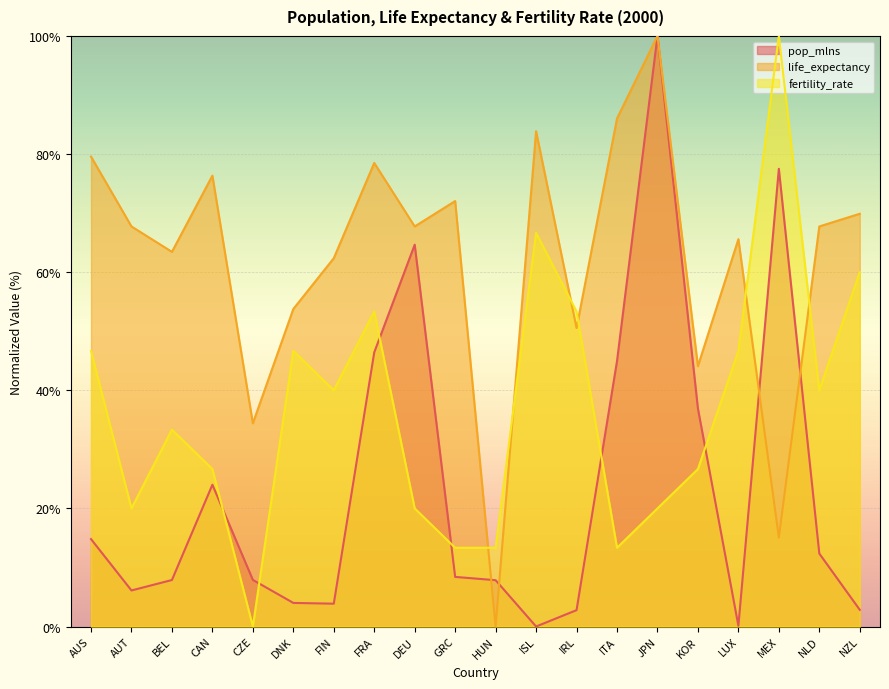

At how many categories does at least one series exceed 6?

20